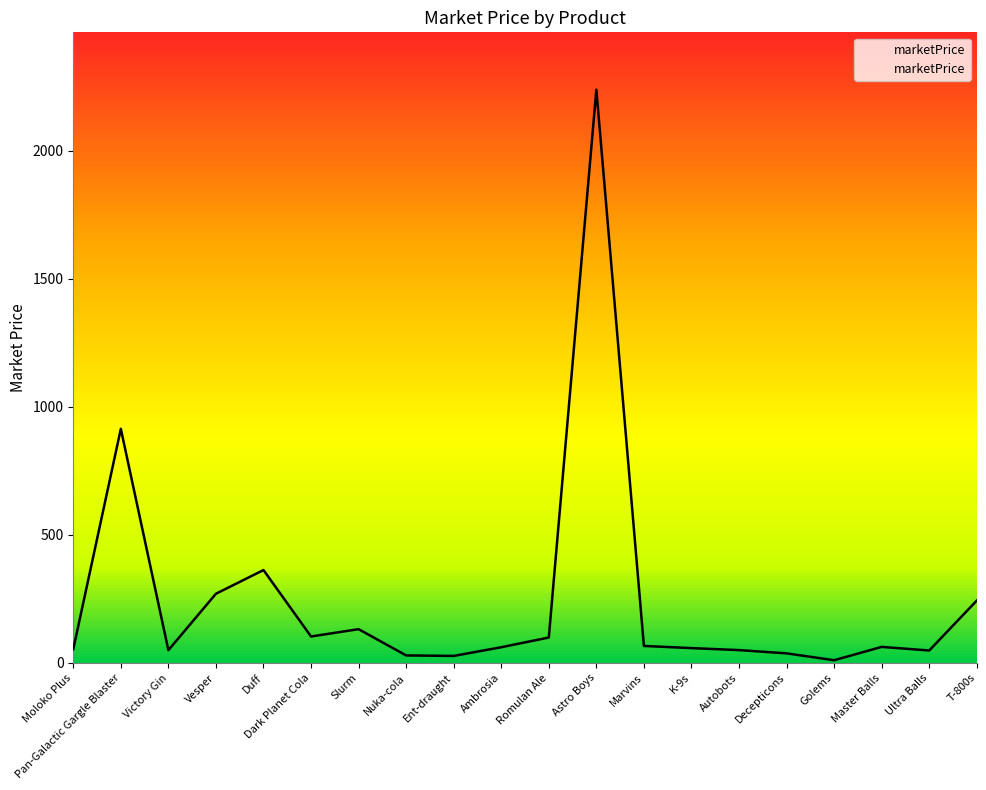

The chart shows a value of 411.2 at T-800s. True or false?

False